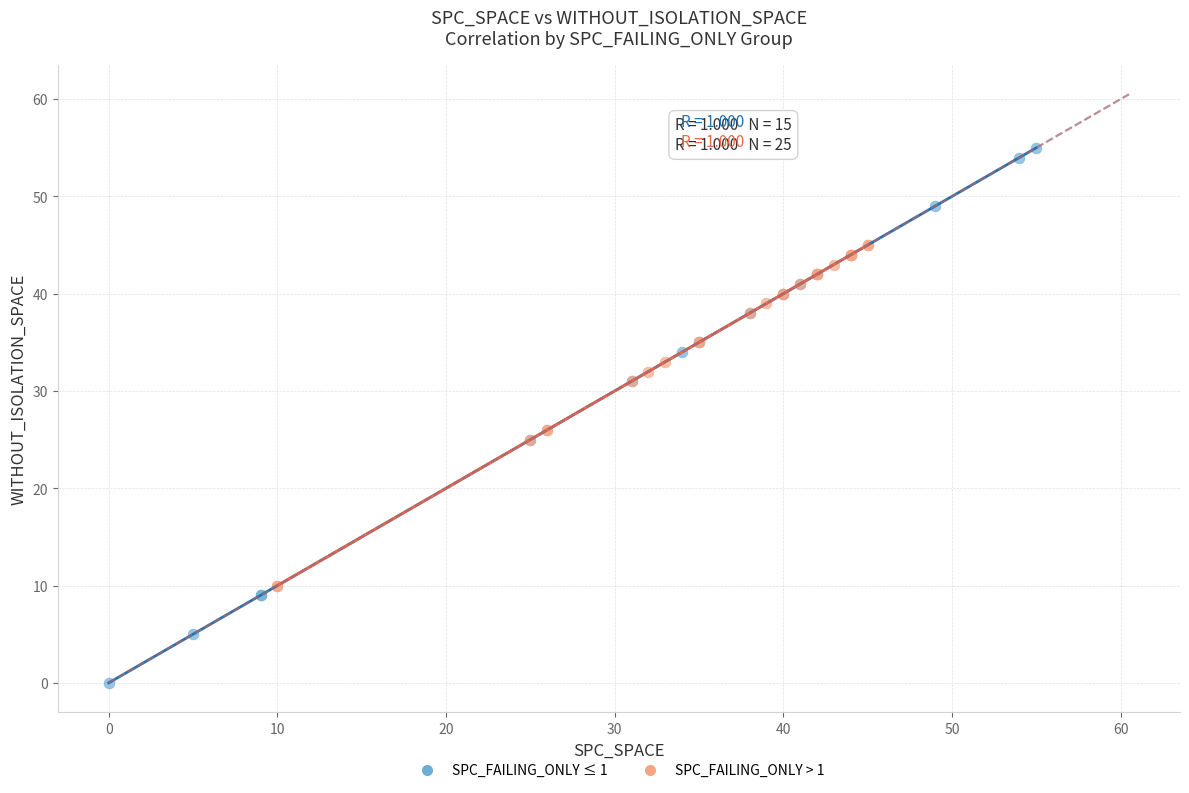

Which series contains the highest Y value?

SPC_FAILING_ONLY ≤ 1